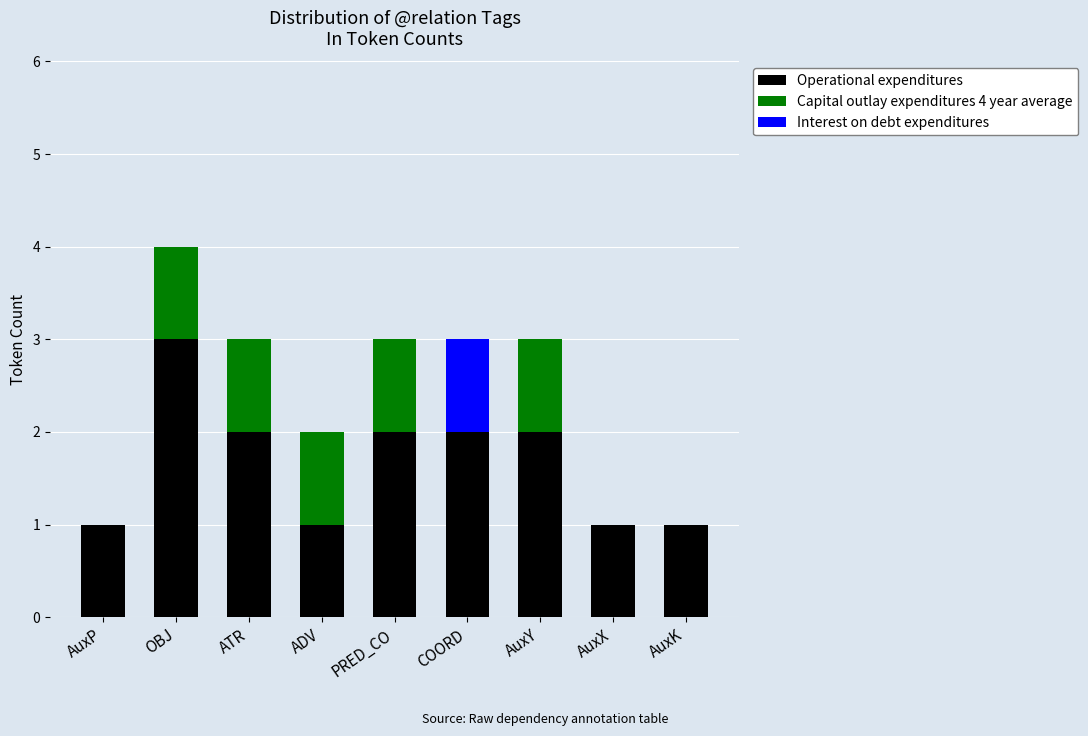

What are all the series names shown in the legend?

Operational expenditures, Capital outlay expenditures 4 year average, Interest on debt expenditures